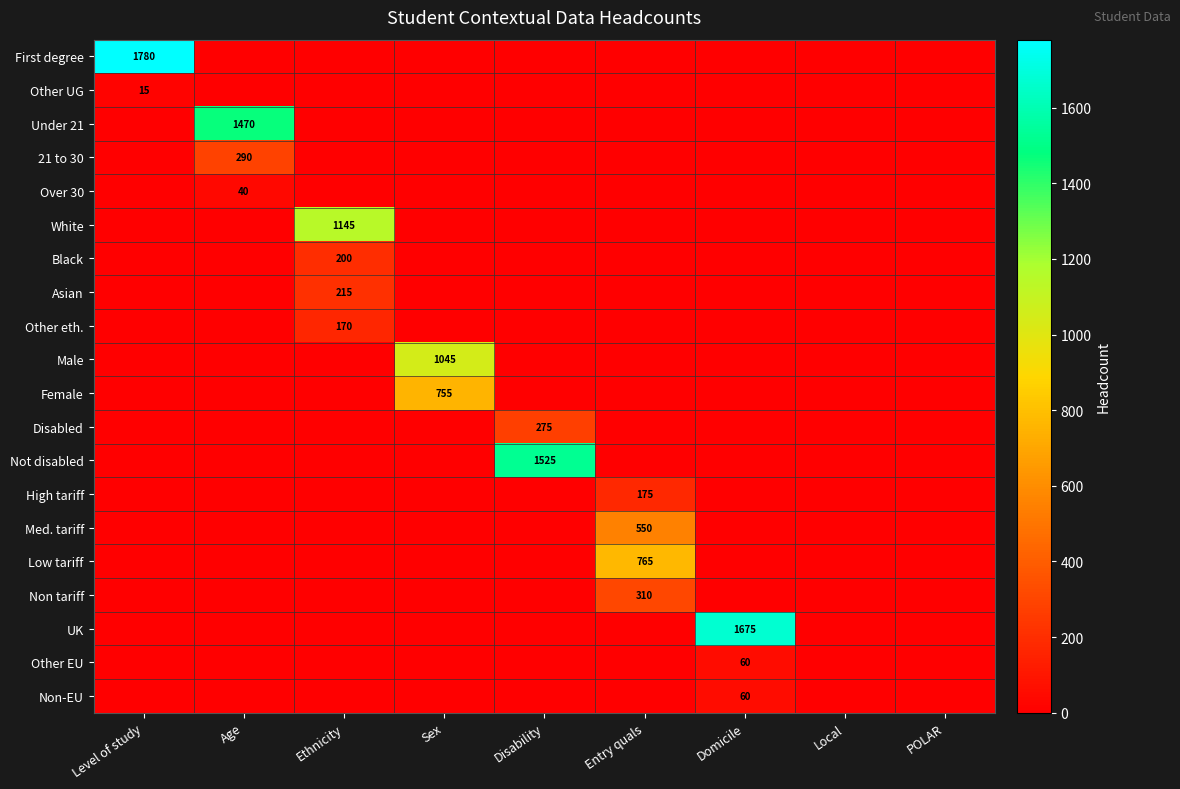

At which category is the sum across all series the highest?

Age